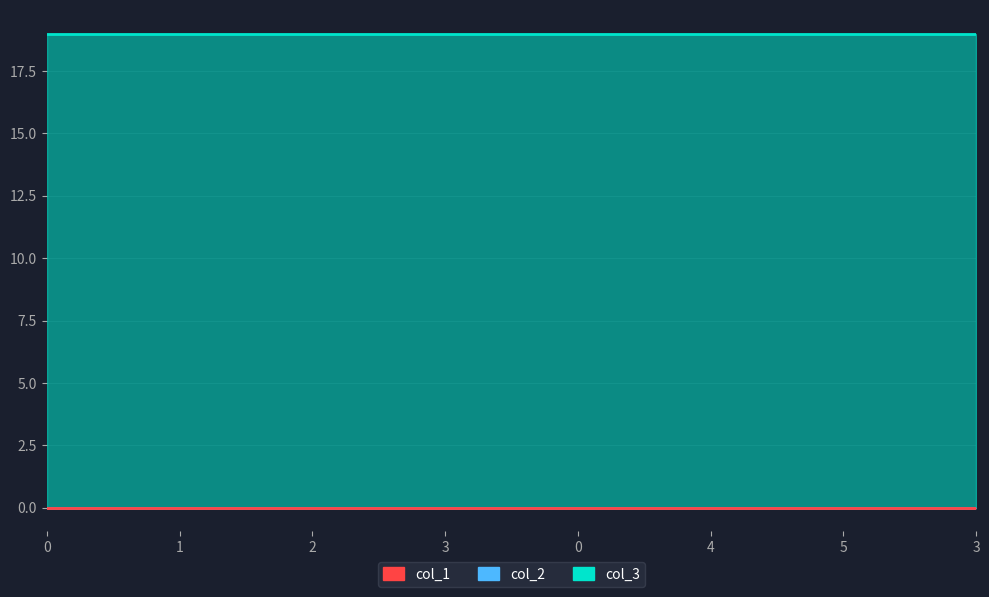

How many series are shown in this chart?

3